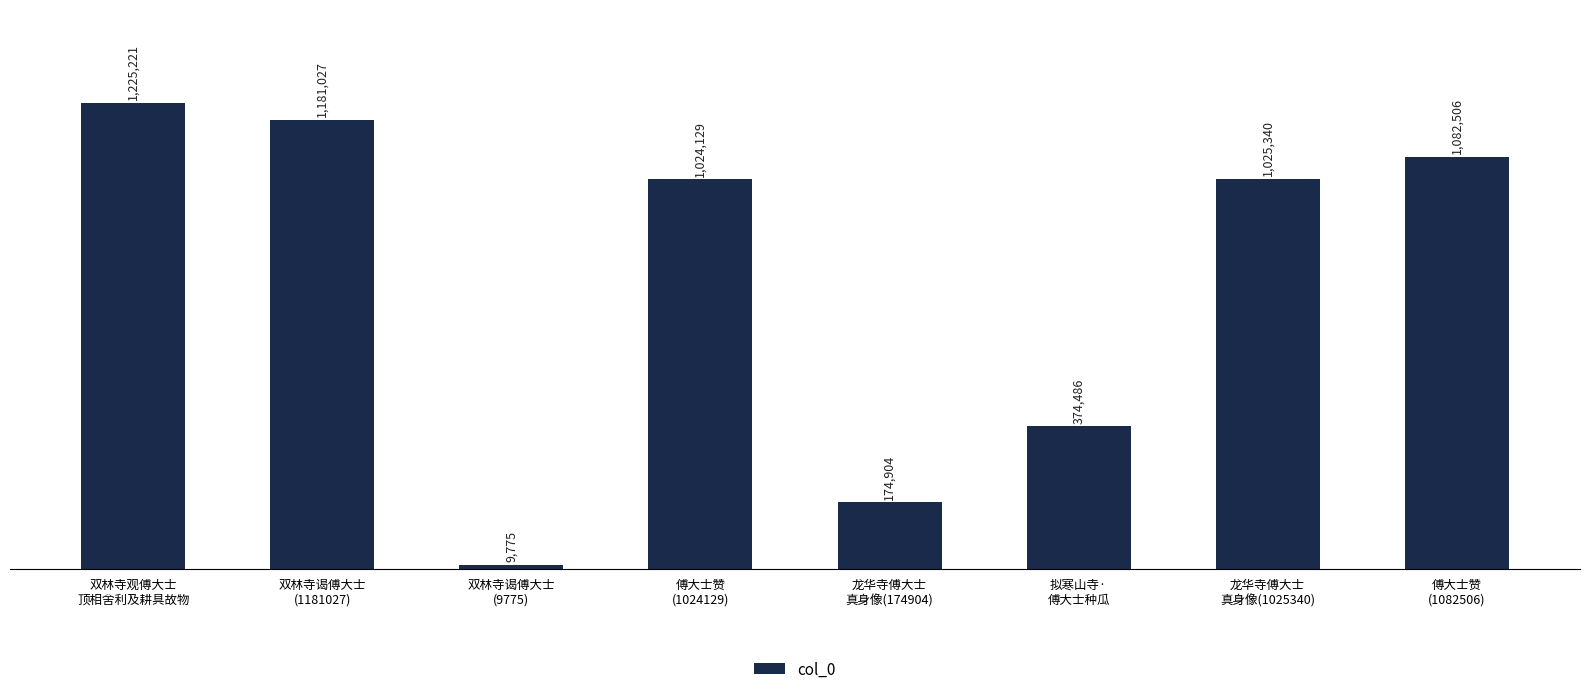

List the labels in order of value, smallest first.

双林寺谒傅大士
(9775), 龙华寺傅大士
真身像(174904), 拟寒山寺·
傅大士种瓜, 傅大士赞
(1024129), 龙华寺傅大士
真身像(1025340), 傅大士赞
(1082506), 双林寺谒傅大士
(1181027), 双林寺观傅大士
顶相舍利及耕具故物